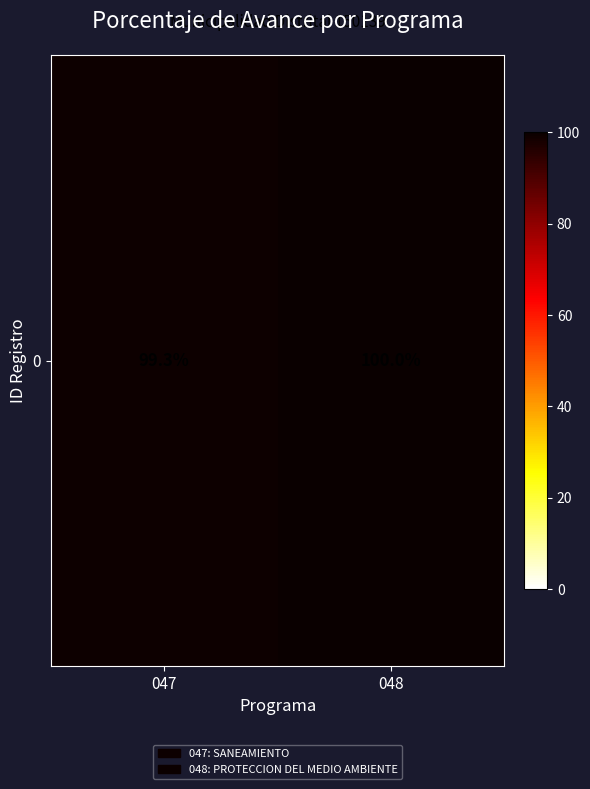

Which category has the highest value across all series?

048